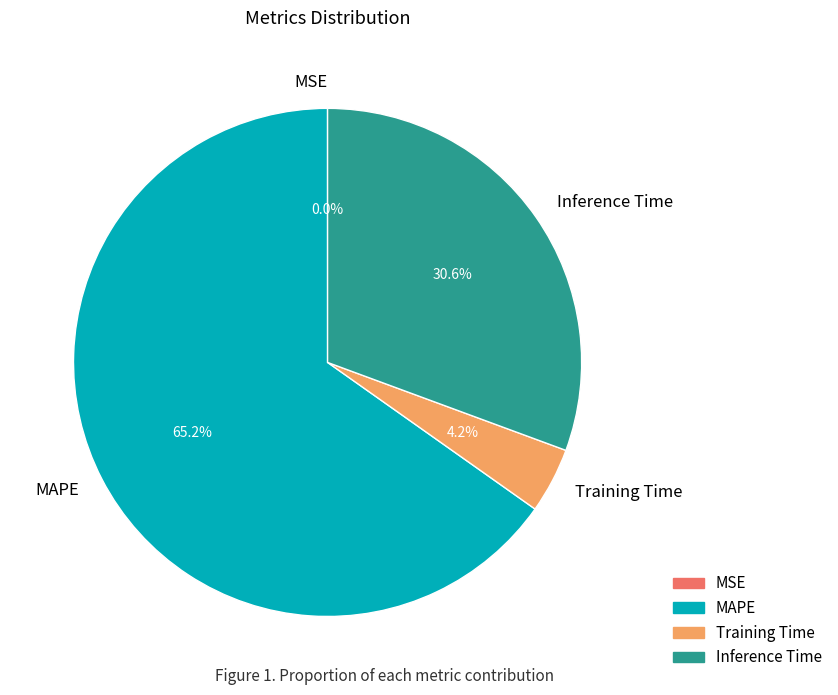

Between Training Time and MAPE, which is larger?

MAPE